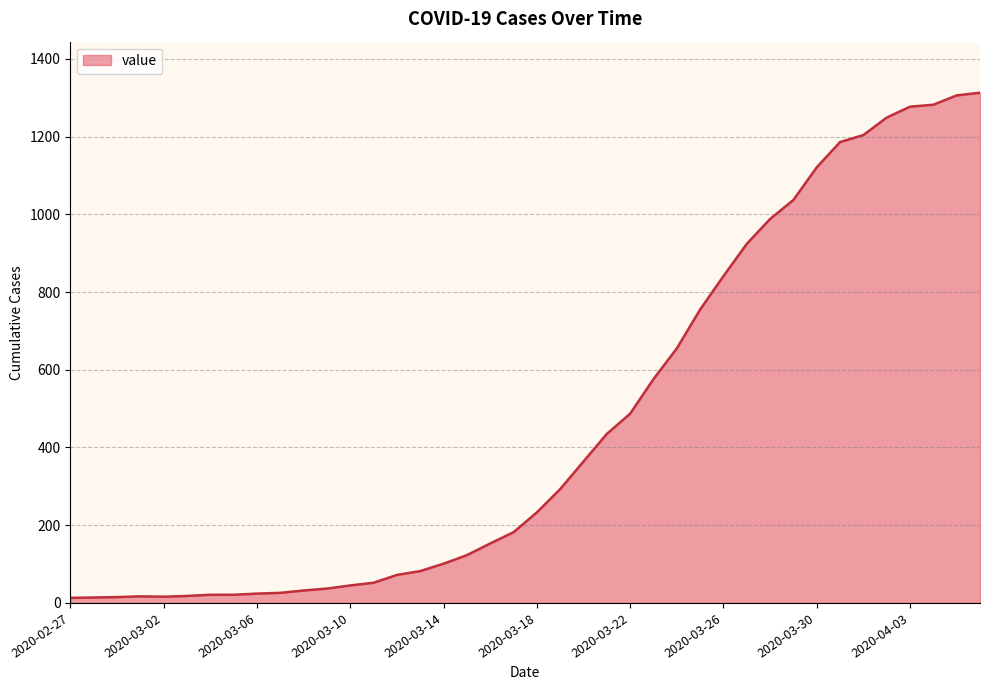

What is the difference between the maximum and minimum values?

1300